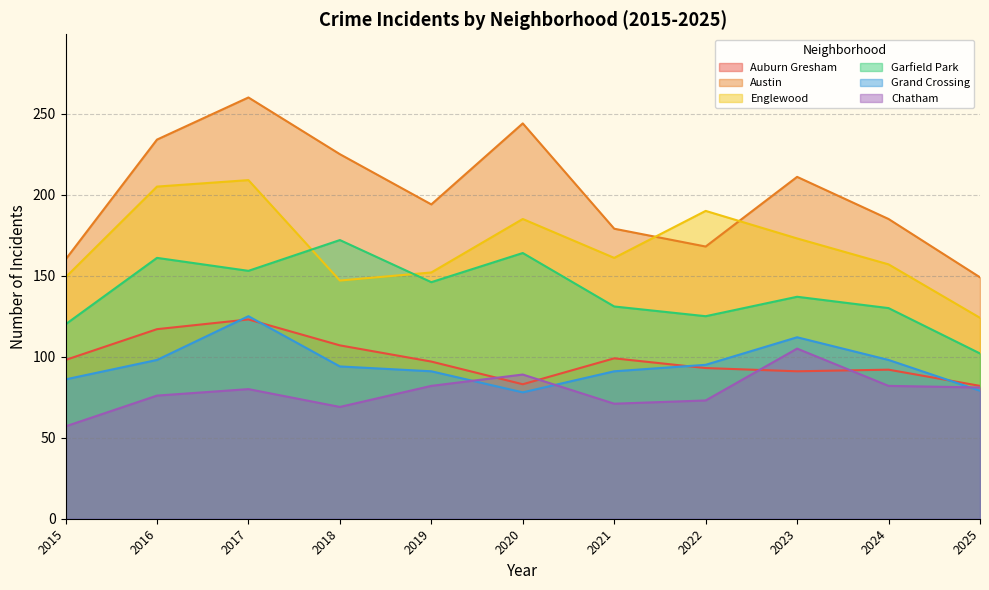

Read the Austin value at 2025.

149